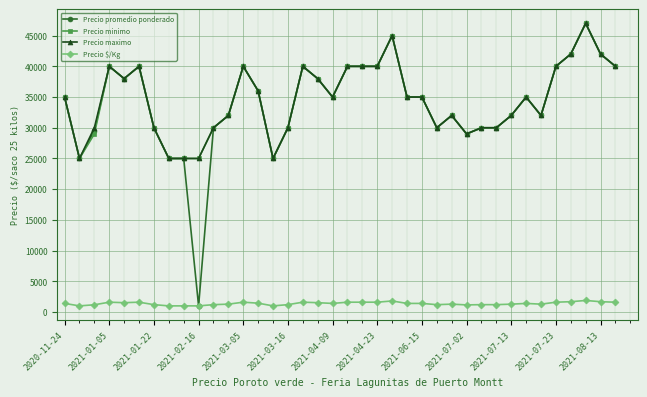

Which series has the largest range (max minus min)?

Precio promedio ponderado